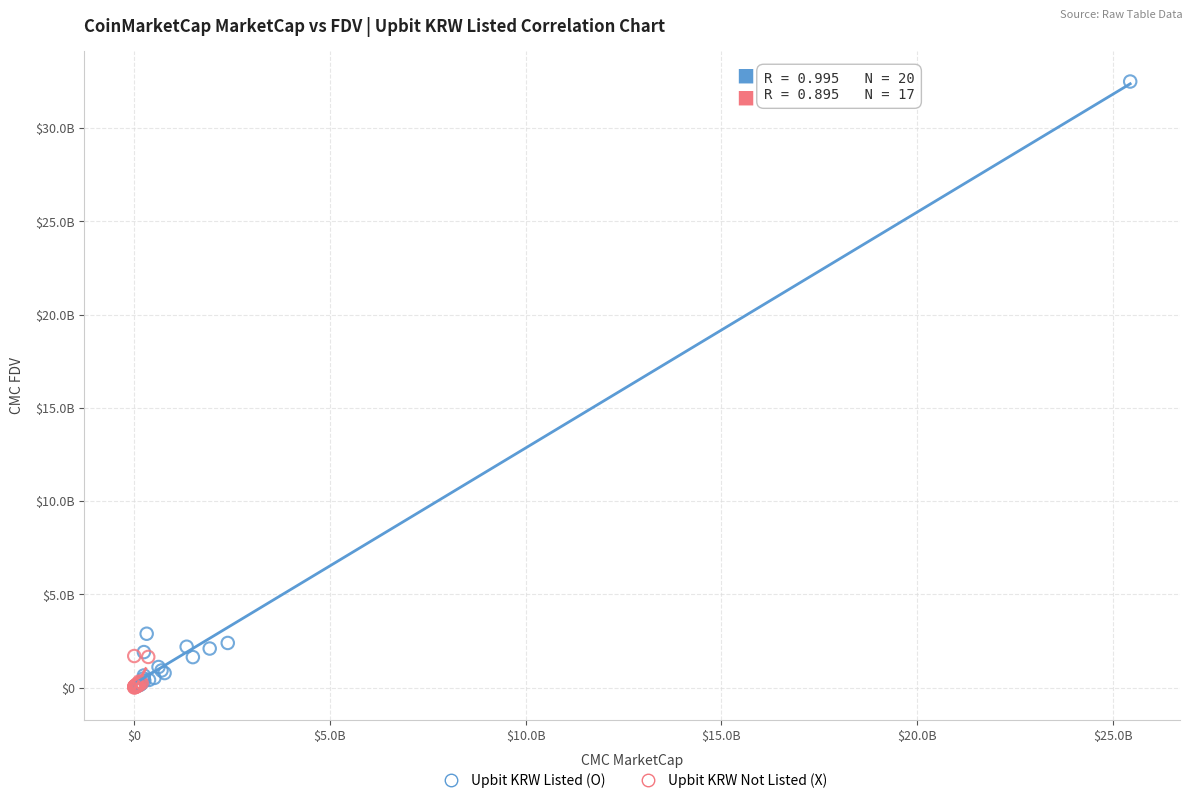

Which series has the widest spread of Y values?

Upbit KRW Listed (O)